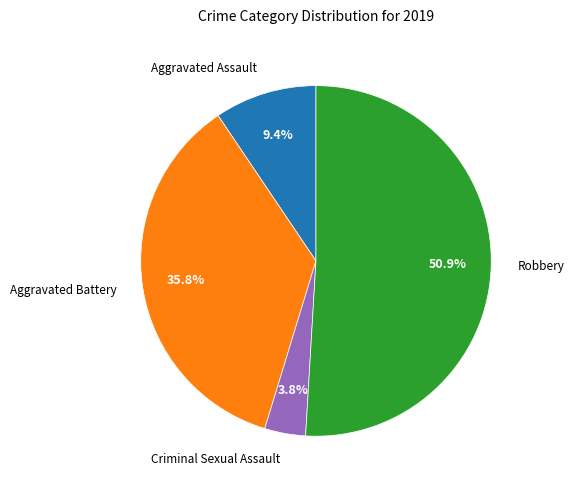

How many slices are in this pie chart?

4